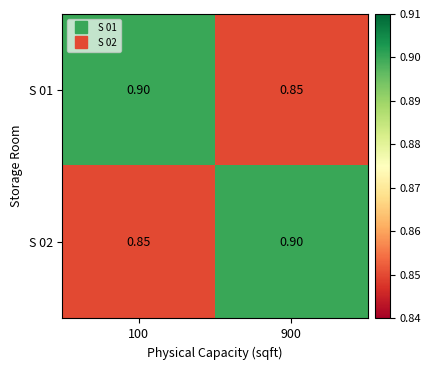

Is the value of S 01 at 900 greater than the value of S 02 at 900?

No